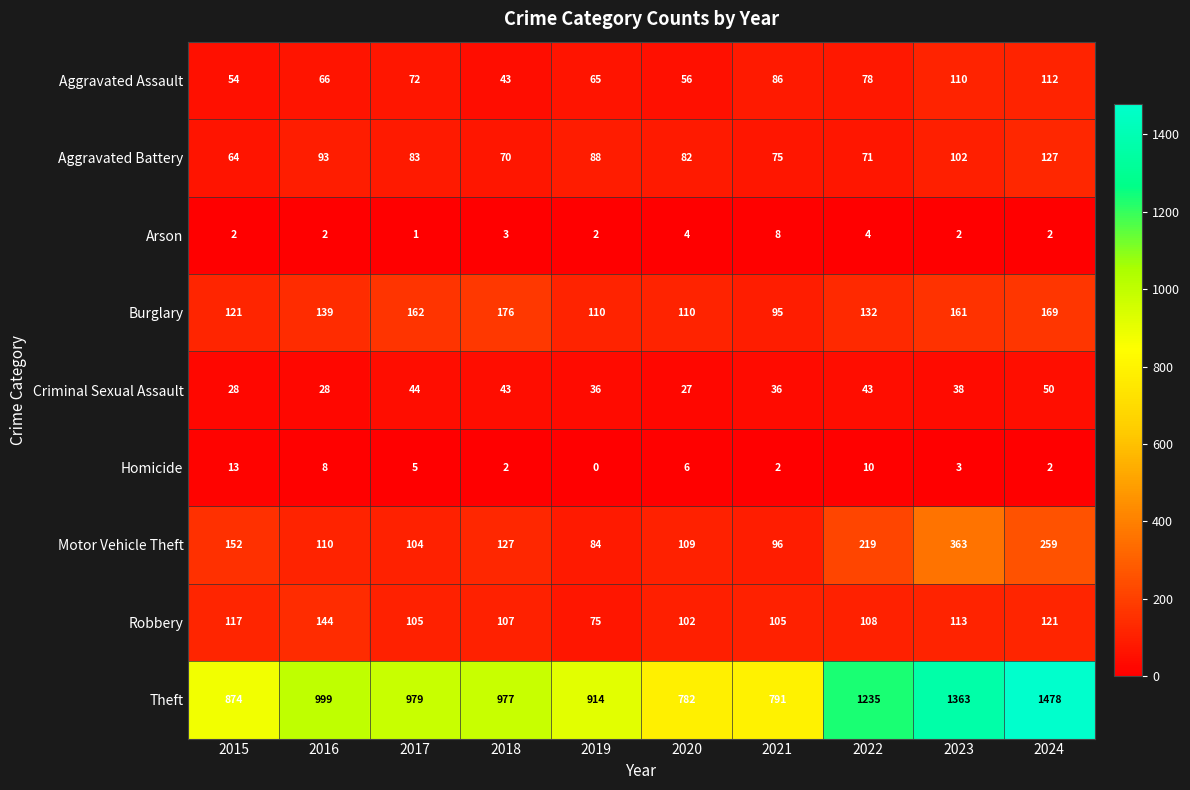

At which category is the sum across all series the highest?

2024